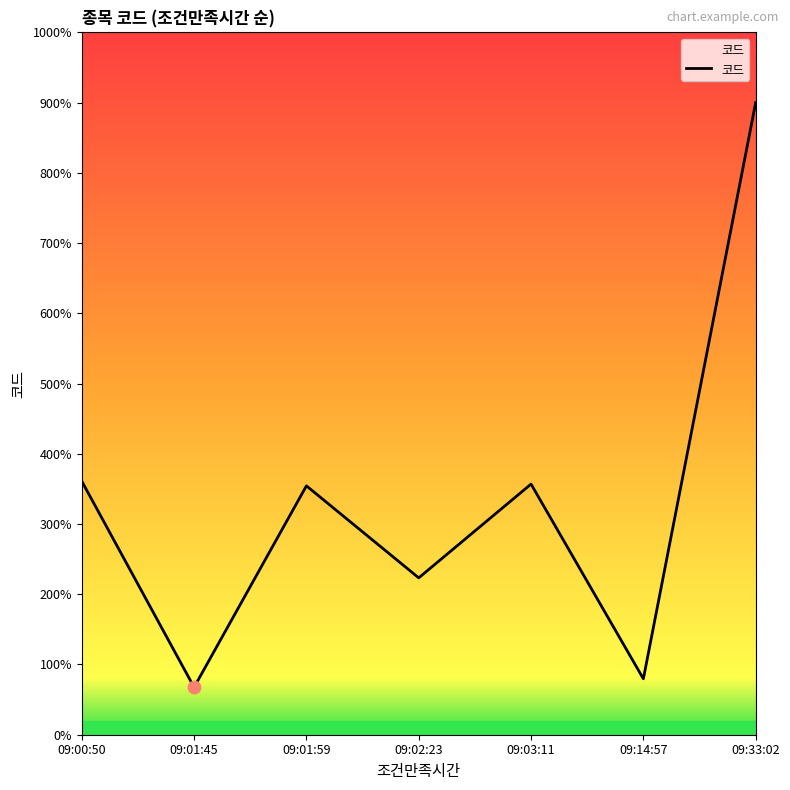

Between 09:02:23 and 09:01:59, which is larger?

09:01:59